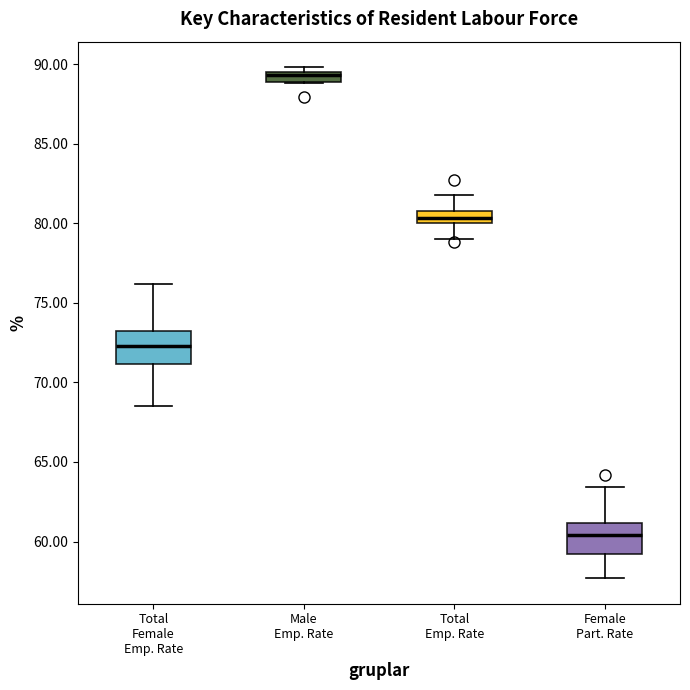

Which box has the lowest median line?

Female Part. Rate